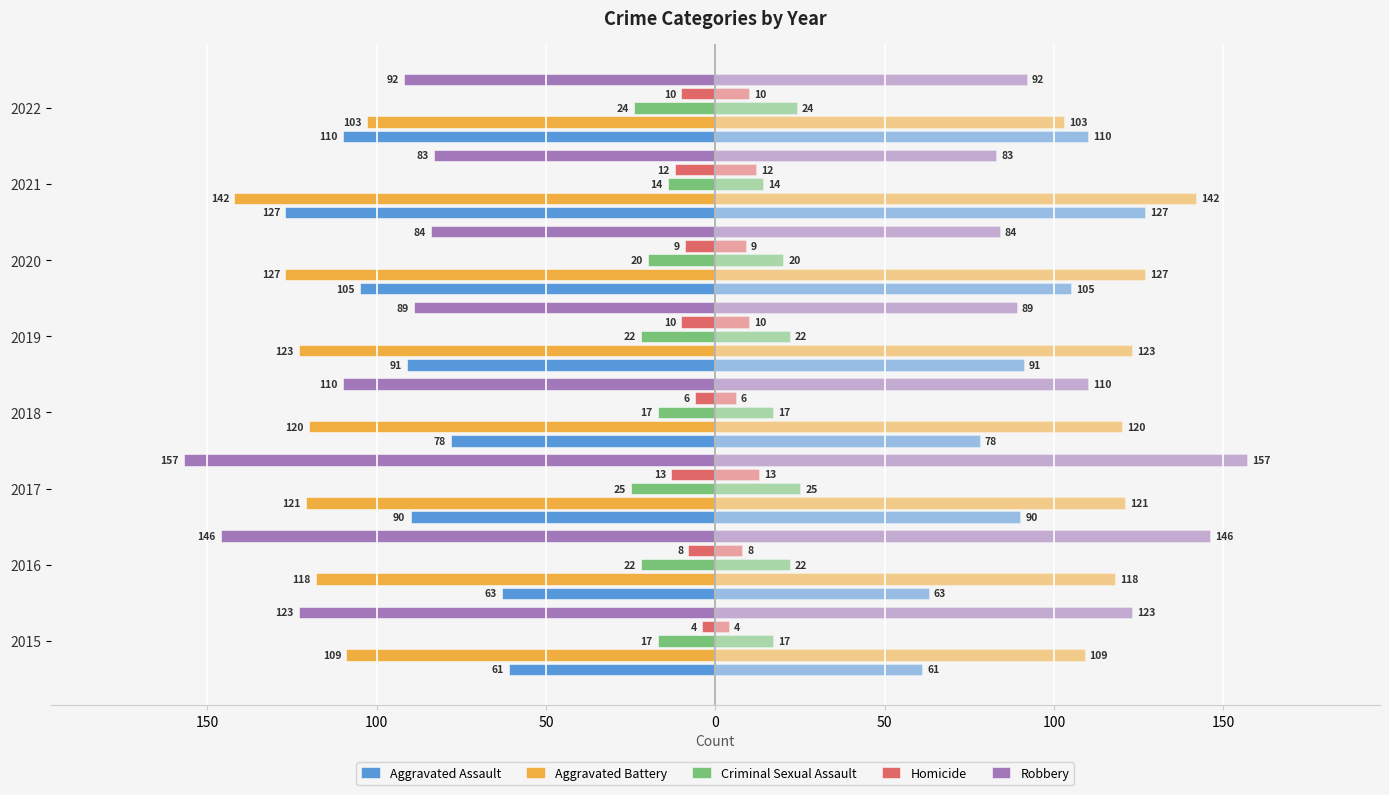

Is the value of Robbery at 2022 greater than the value of Criminal Sexual Assault at 2015?

No